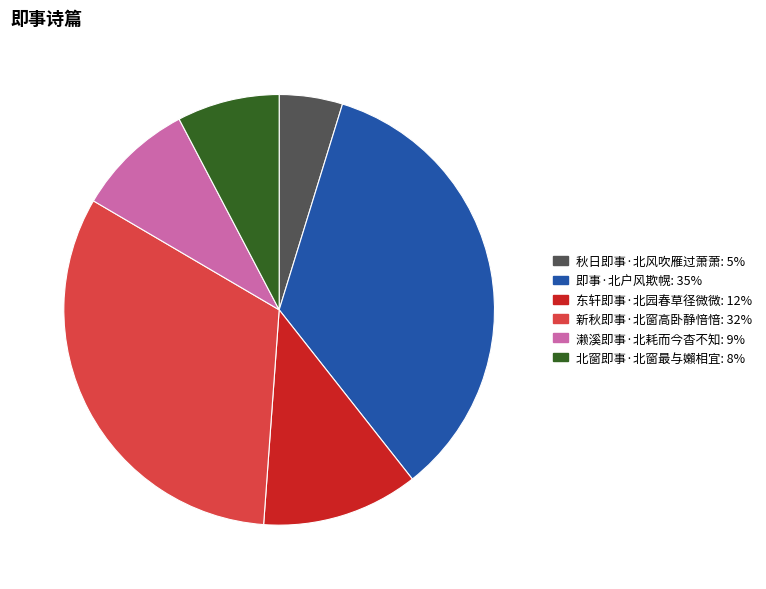

Rank the categories by value from highest to lowest.

即事·北户风欺幌, 新秋即事·北窗高卧静愔愔, 东轩即事·北园春草径微微, 濑溪即事·北耗而今杳不知, 北窗即事·北窗最与嬾相宜, 秋日即事·北风吹雁过萧萧